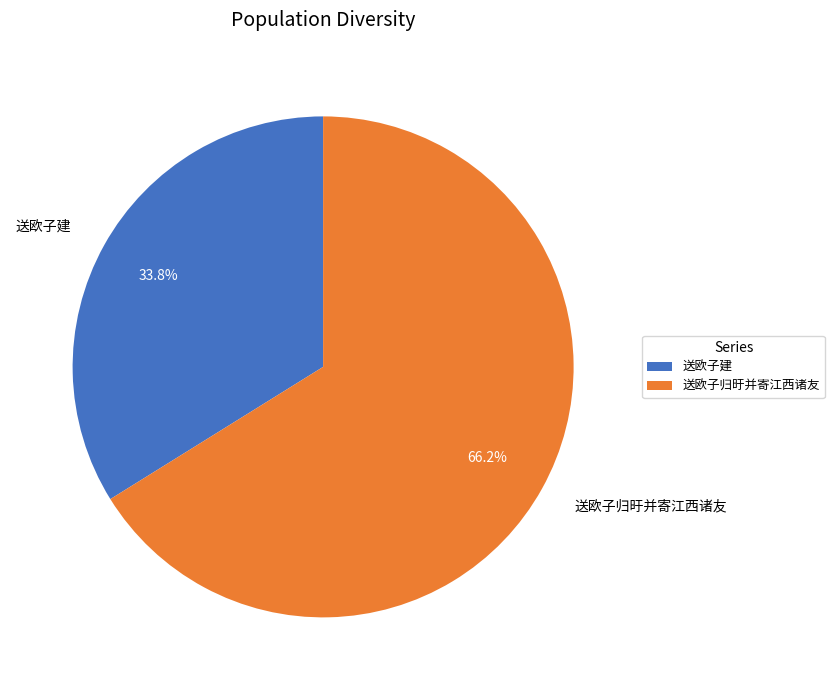

Is 送欧子建 the majority of the pie?

No